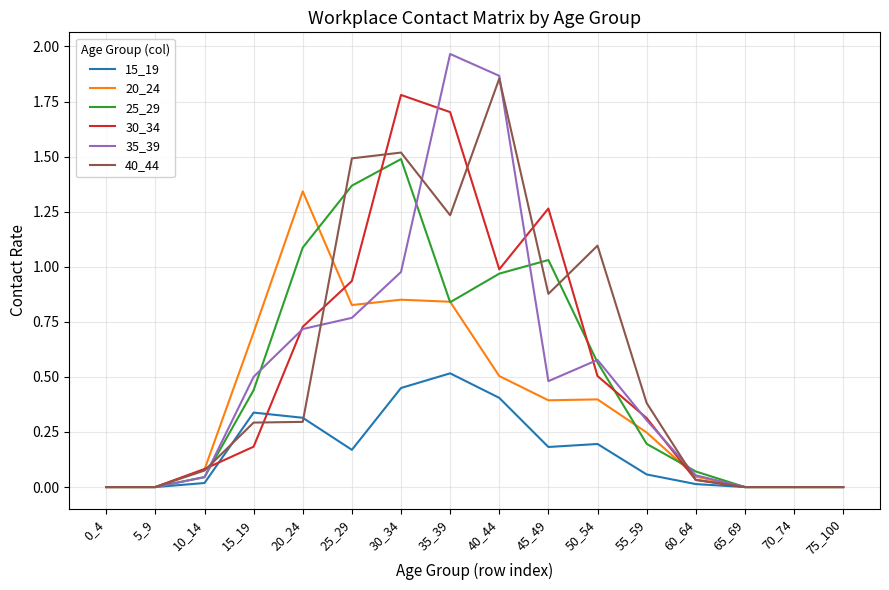

Which series has the widest spread of values?

35_39